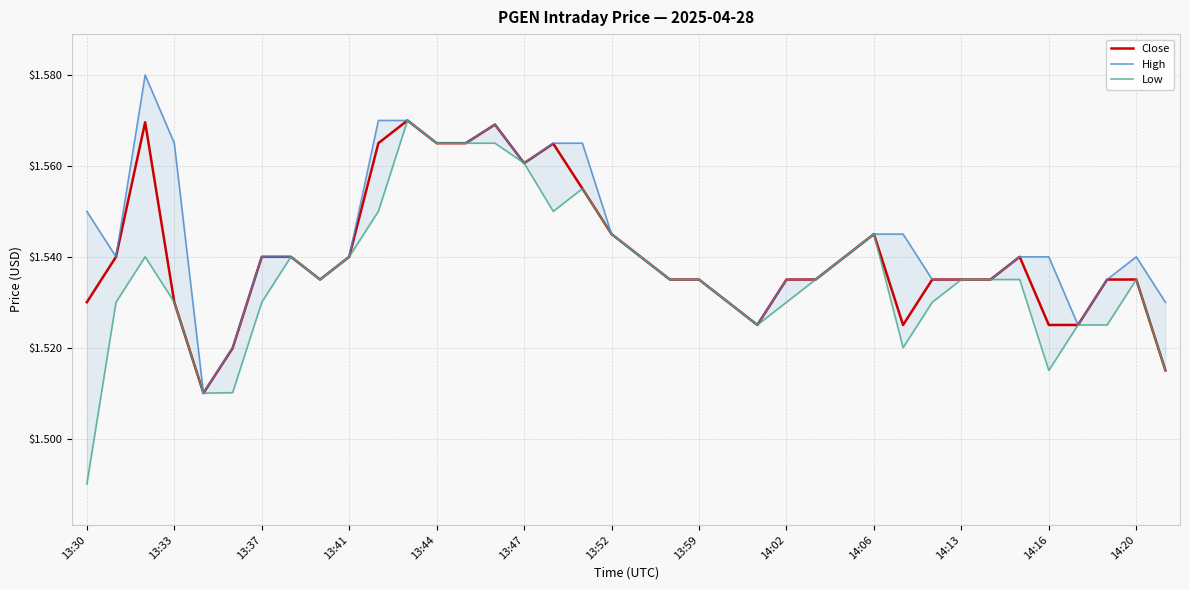

True or false: Low and Close cross at least once.

False